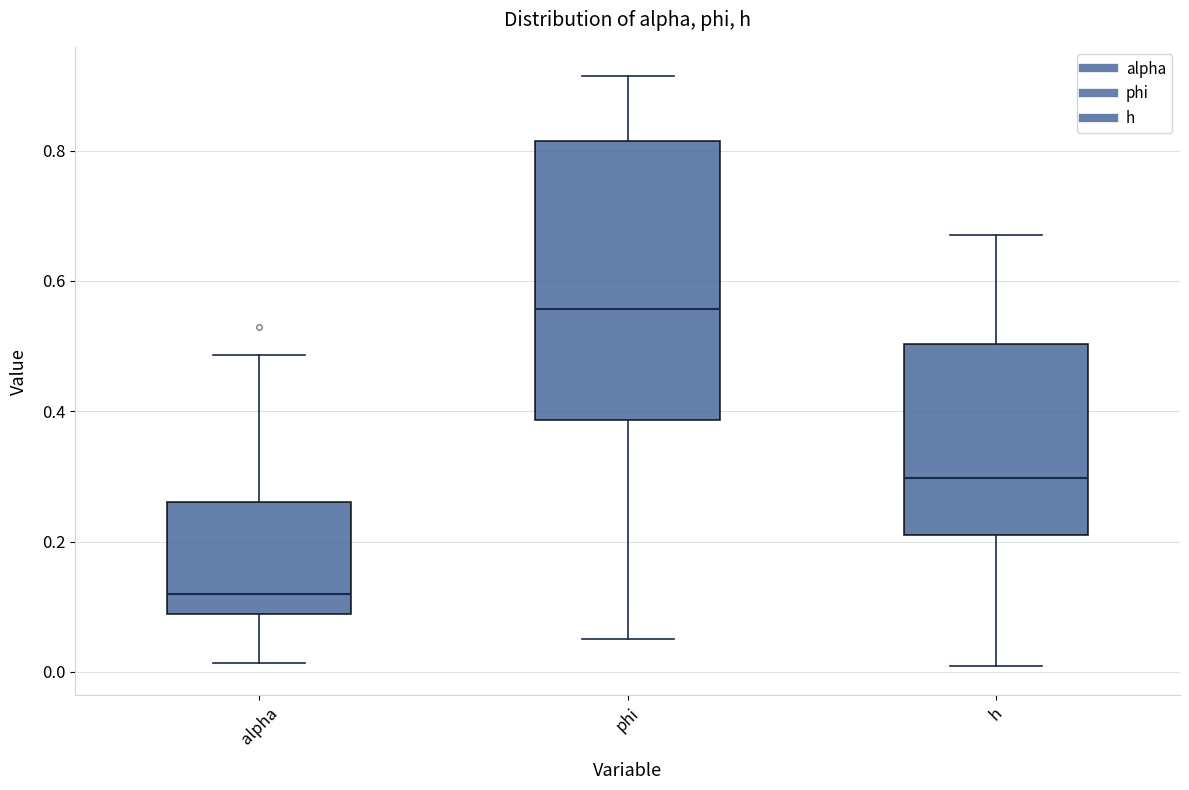

Reading left to right, read every box against the y-axis: the position of its median line, the range the box covers, and the ends of its whiskers. The values are not printed on the chart, so give them approximately, as read against the axis.

alpha: median 0.12, box 0.08 to 0.26, whiskers 0.02 to 0.48
phi: median 0.56, box 0.38 to 0.82, whiskers 0.06 to 0.92
h: median 0.30, box 0.20 to 0.50, whiskers 0.00 to 0.66